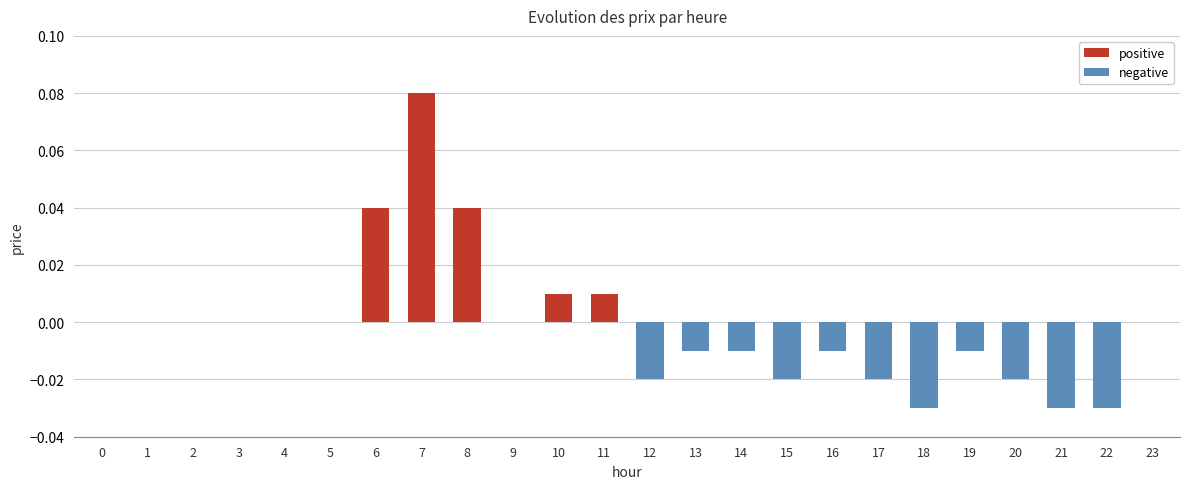

Is it true that the value at 23 is -0.1?

False